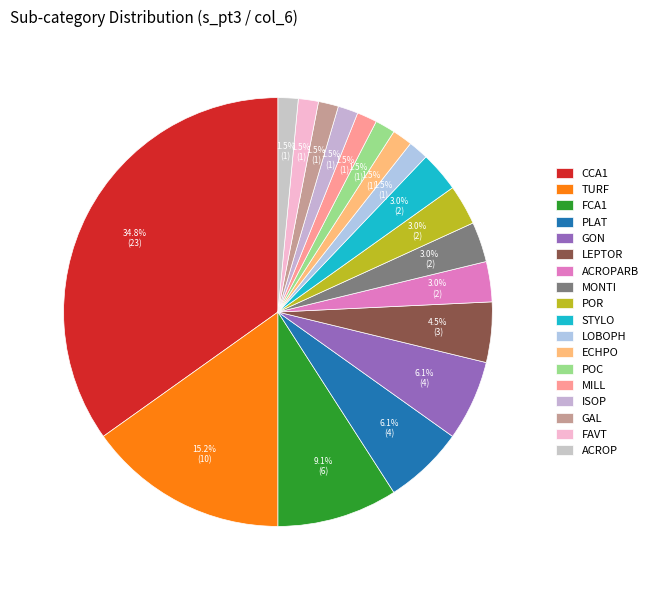

How much of the chart is everything except ACROP?

98.5%